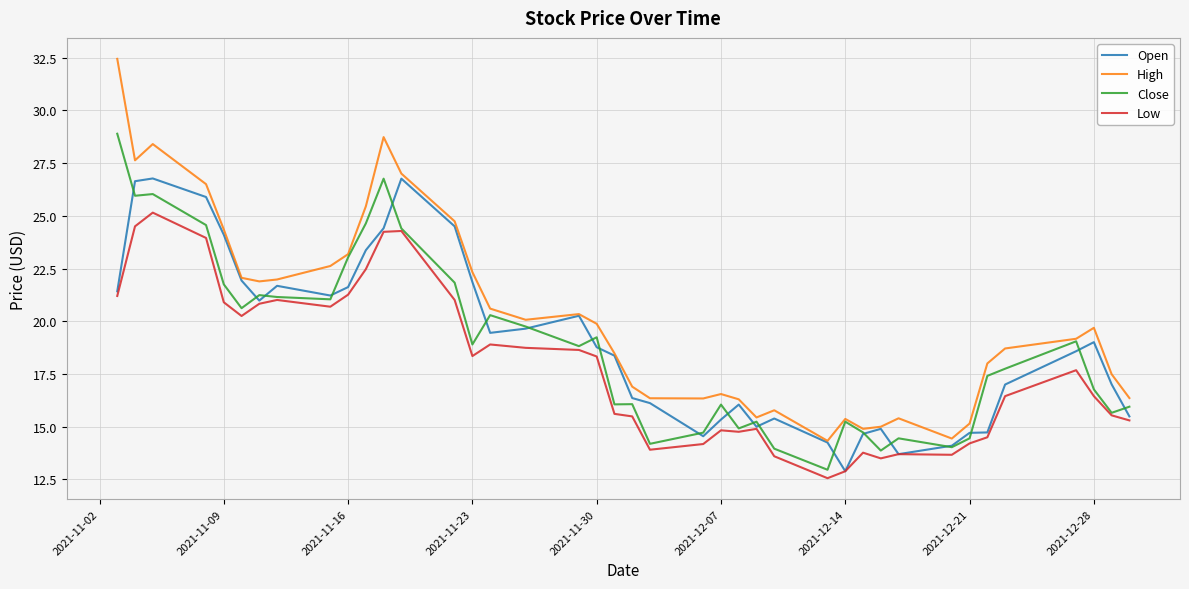

True or false: Low and High cross at least once.

False